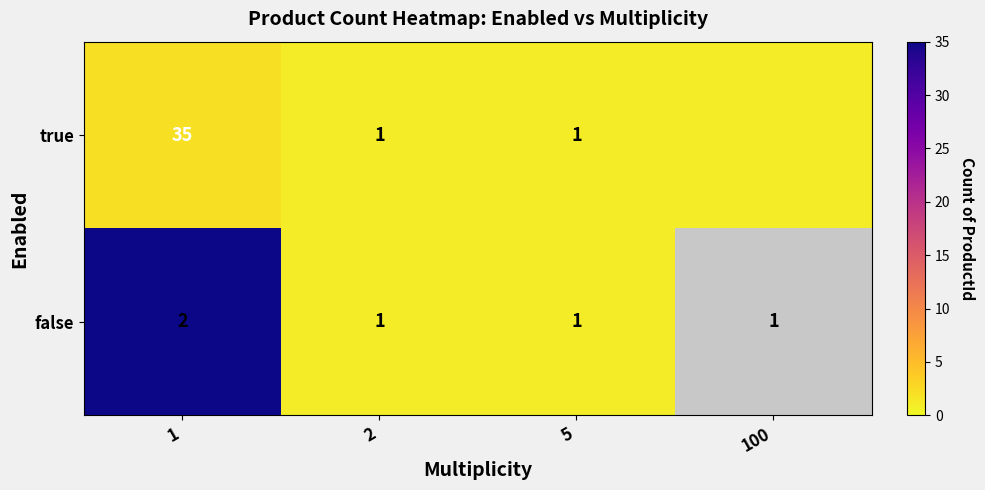

How many data points in false are above 1?

1